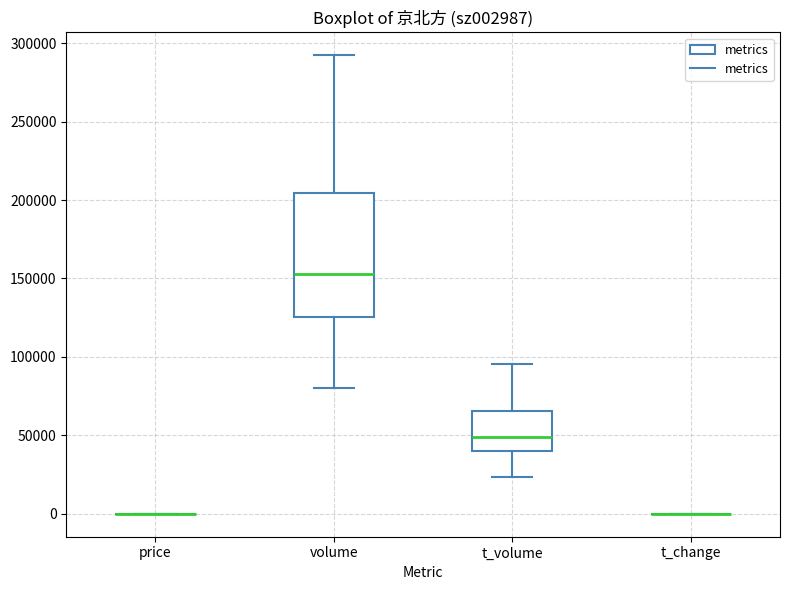

Reading left to right, read every box against the y-axis: the position of its median line, the range the box covers, and the ends of its whiskers. The values are not printed on the chart, so give them approximately, as read against the axis.

price: box collapsed to a line at 0, whiskers 0 to 0
volume: median 155000, box 125000 to 205000, whiskers 80000 to 290000
t_volume: median 50000, box 40000 to 65000, whiskers 25000 to 95000
t_change: box collapsed to a line at 0, whiskers 0 to 0